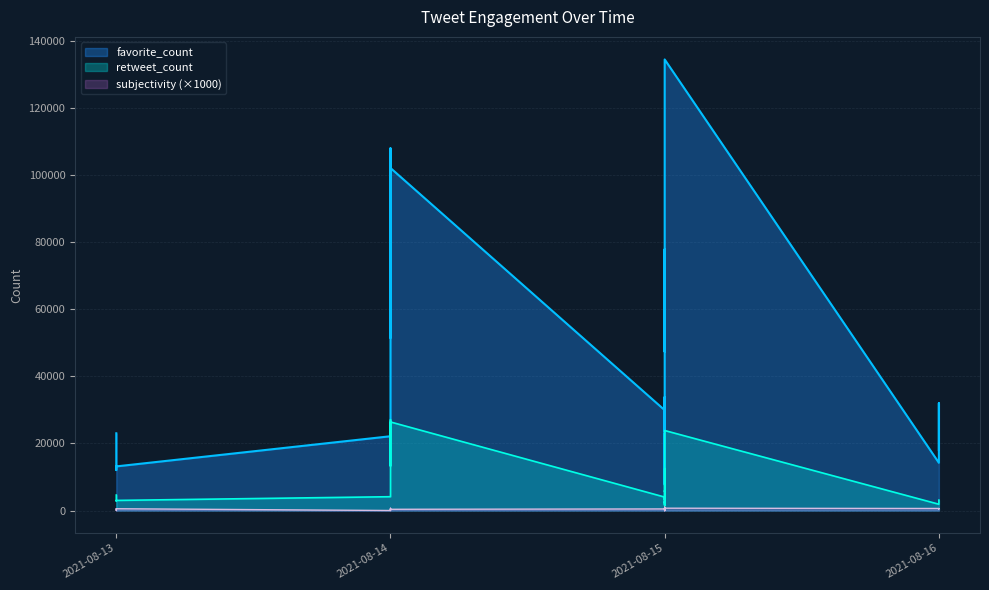

What are all the series names shown in the legend?

favorite_count, retweet_count, subjectivity